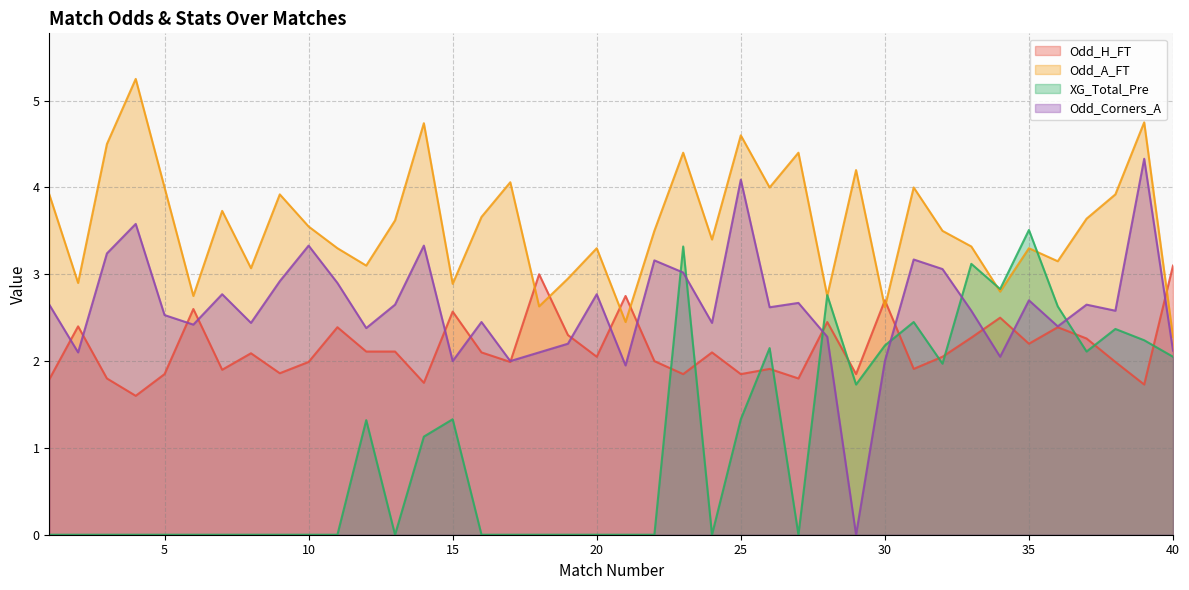

Reading left to right, list all the values displayed in this chart.

Odd_H_FT: 1.8	2.4	1.8	1.6	1.9	2.6	1.9	2.1	1.9	2.0	2.4	2.1	2.1	1.8	2.6	2.1	2.0	3.0	2.3	2.0	2.8	2.0	1.9	2.1	1.9	1.9	1.8	2.5	1.9	2.7	1.9	2.0	2.3	2.5	2.2	2.4	2.3	2.0	1.7	3.1
Odd_A_FT: 3.9	2.9	4.5	5.2	4.0	2.8	3.7	3.1	3.9	3.5	3.3	3.1	3.6	4.7	2.9	3.7	4.1	2.6	3.0	3.3	2.5	3.5	4.4	3.4	4.6	4.0	4.4	2.8	4.2	2.6	4.0	3.5	3.3	2.8	3.3	3.1	3.6	3.9	4.8	2.3
XG_Total_Pre: 0.0	0.0	0.0	0.0	0.0	0.0	0.0	0.0	0.0	0.0	0.0	1.3	0.0	1.1	1.3	0.0	0.0	0.0	0.0	0.0	0.0	0.0	3.3	0.0	1.3	2.1	0.0	2.8	1.7	2.2	2.5	2.0	3.1	2.8	3.5	2.6	2.1	2.4	2.2	2.0
Odd_Corners_A: 2.6	2.1	3.2	3.6	2.5	2.4	2.8	2.4	2.9	3.3	2.9	2.4	2.6	3.3	2.0	2.5	2.0	2.1	2.2	2.8	1.9	3.2	3.0	2.4	4.1	2.6	2.7	2.3	0.0	2.0	3.2	3.1	2.6	2.0	2.7	2.4	2.6	2.6	4.3	2.1